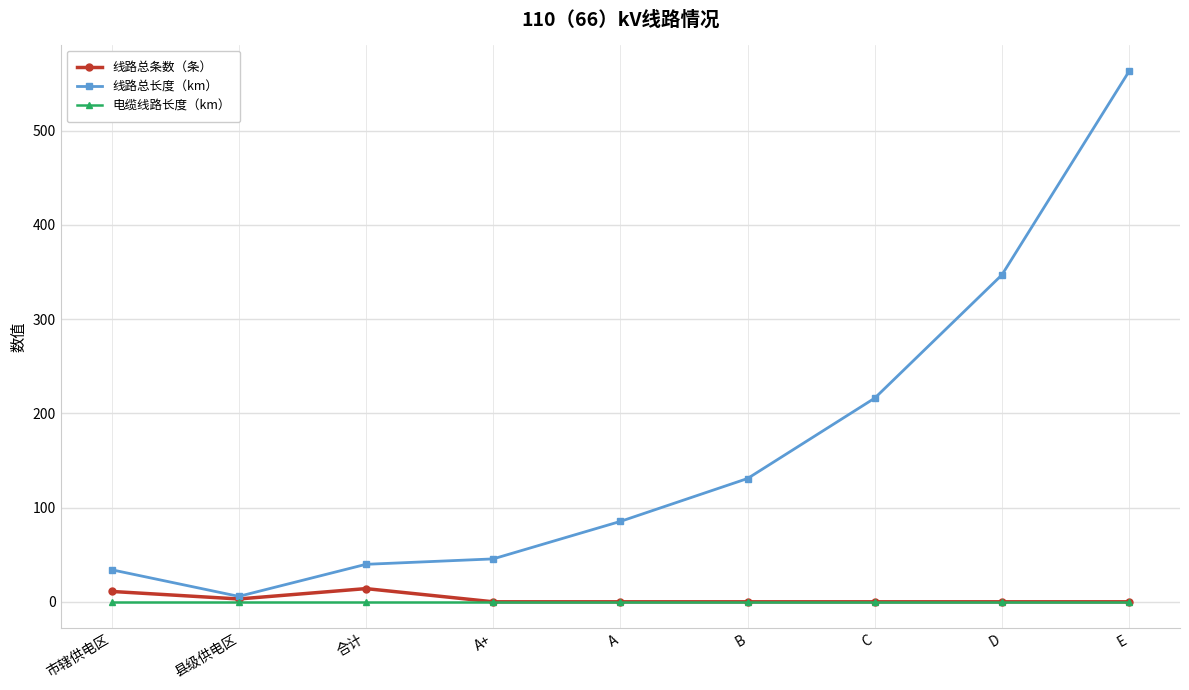

What is the total value across all series at B?

130.8